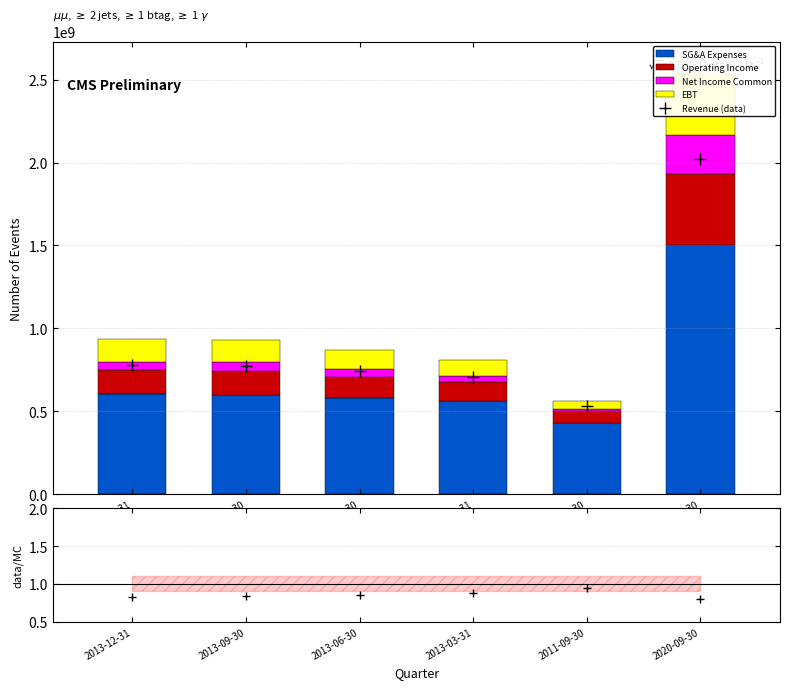

Is it true that SG&A Expenses equals 253567638 at 2013-12-31?

False